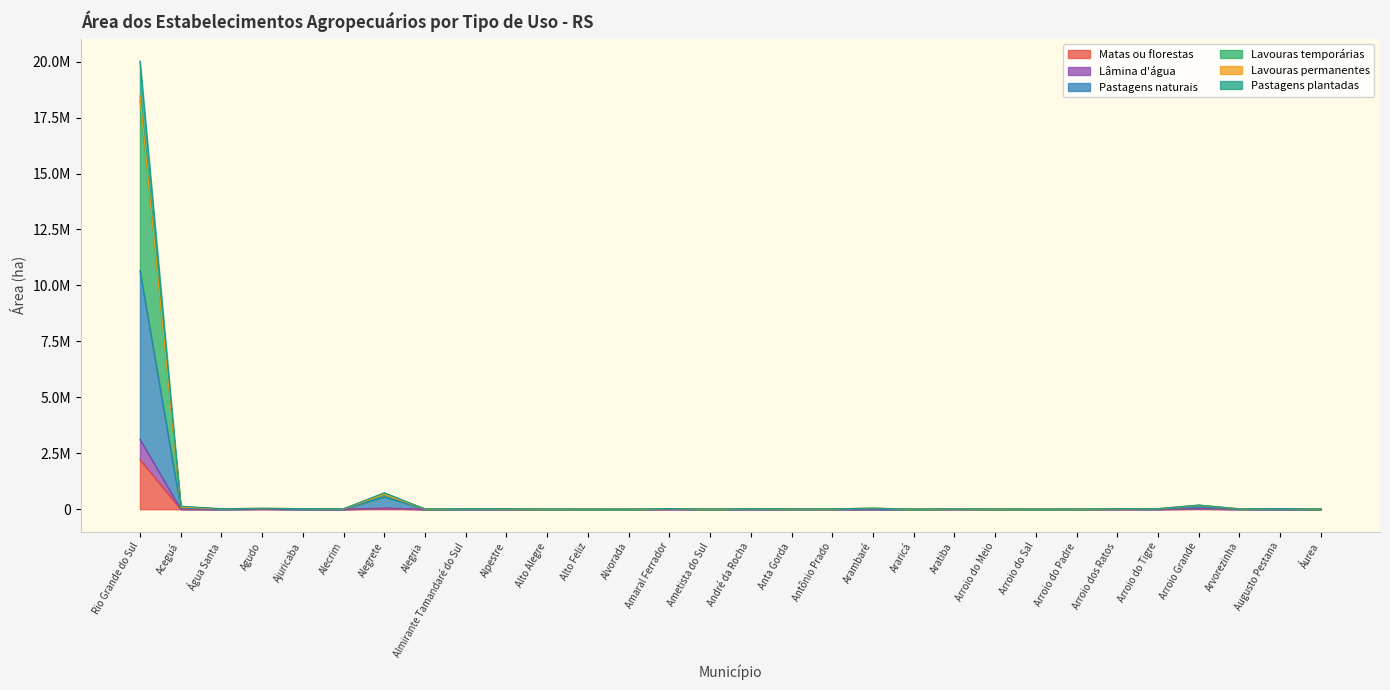

Count the number of categories in the chart.

30